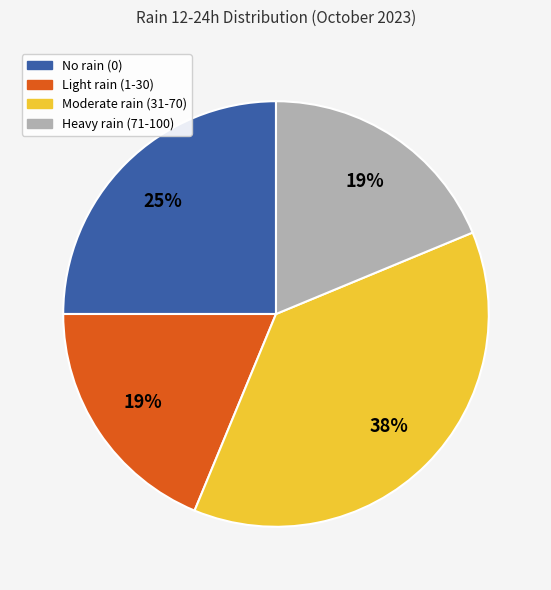

To the nearest percent, what is the difference between the largest and smallest slice percentages?

19%